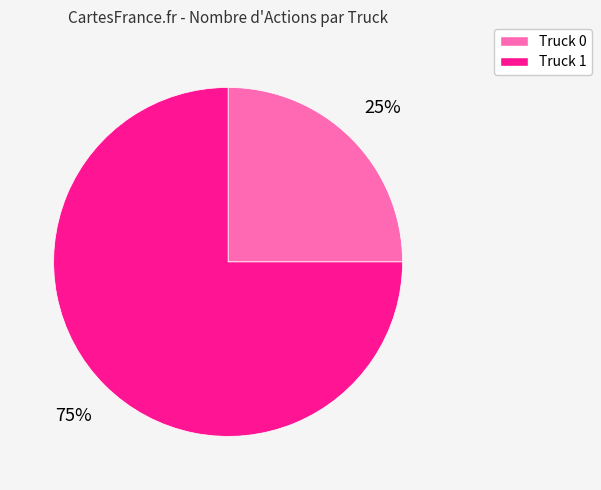

Is it true that Truck 1 is 75% of the pie?

True